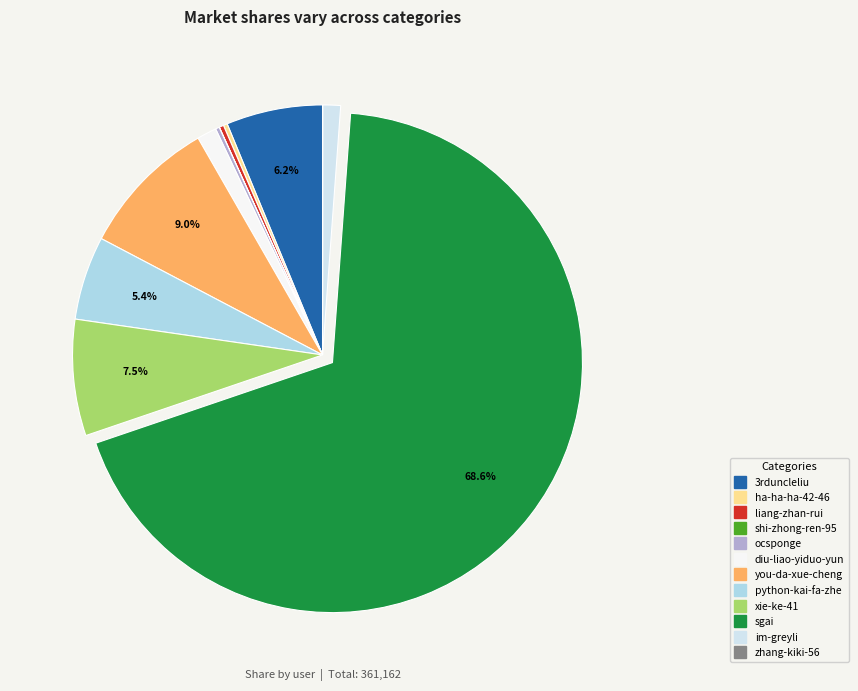

True or false: python-kai-fa-zhe accounts for 1% of the total.

False